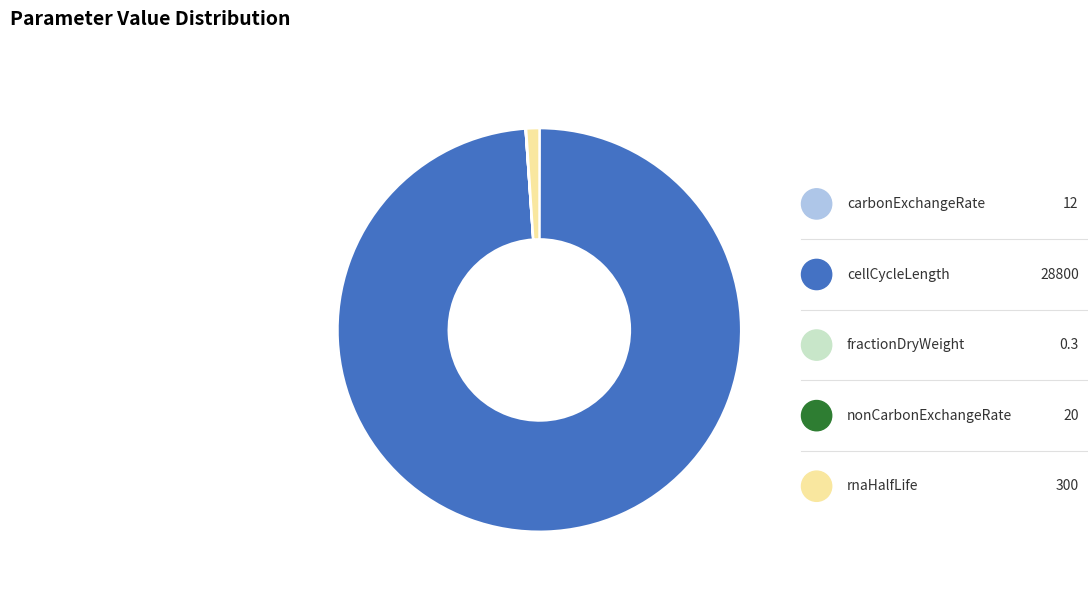

Count the number of slices in the pie.

5